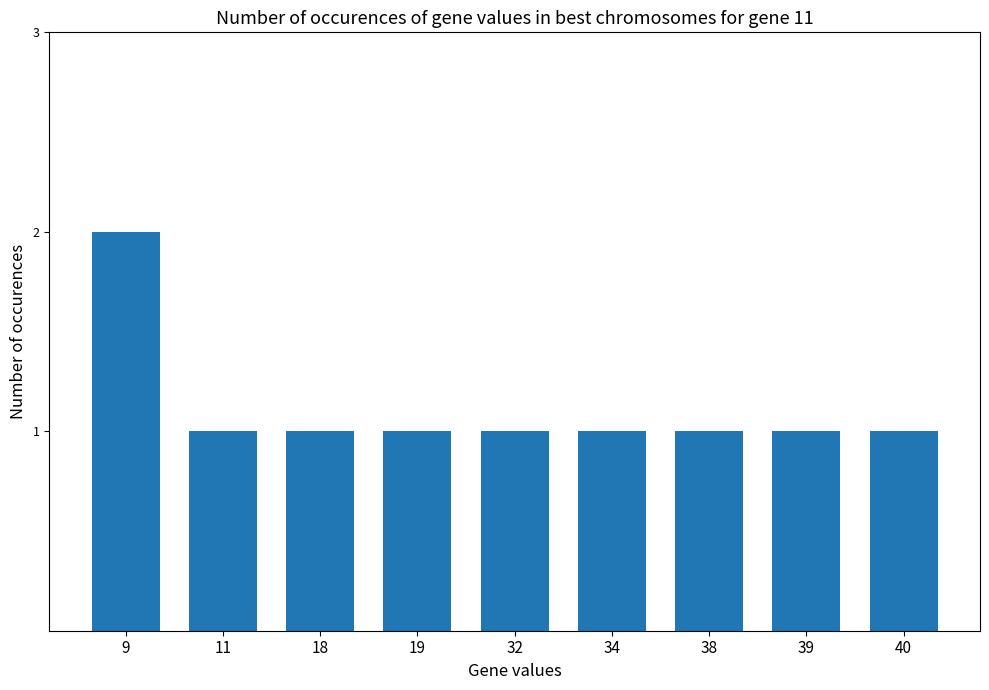

True or false: the data shows 0 at 38.

False